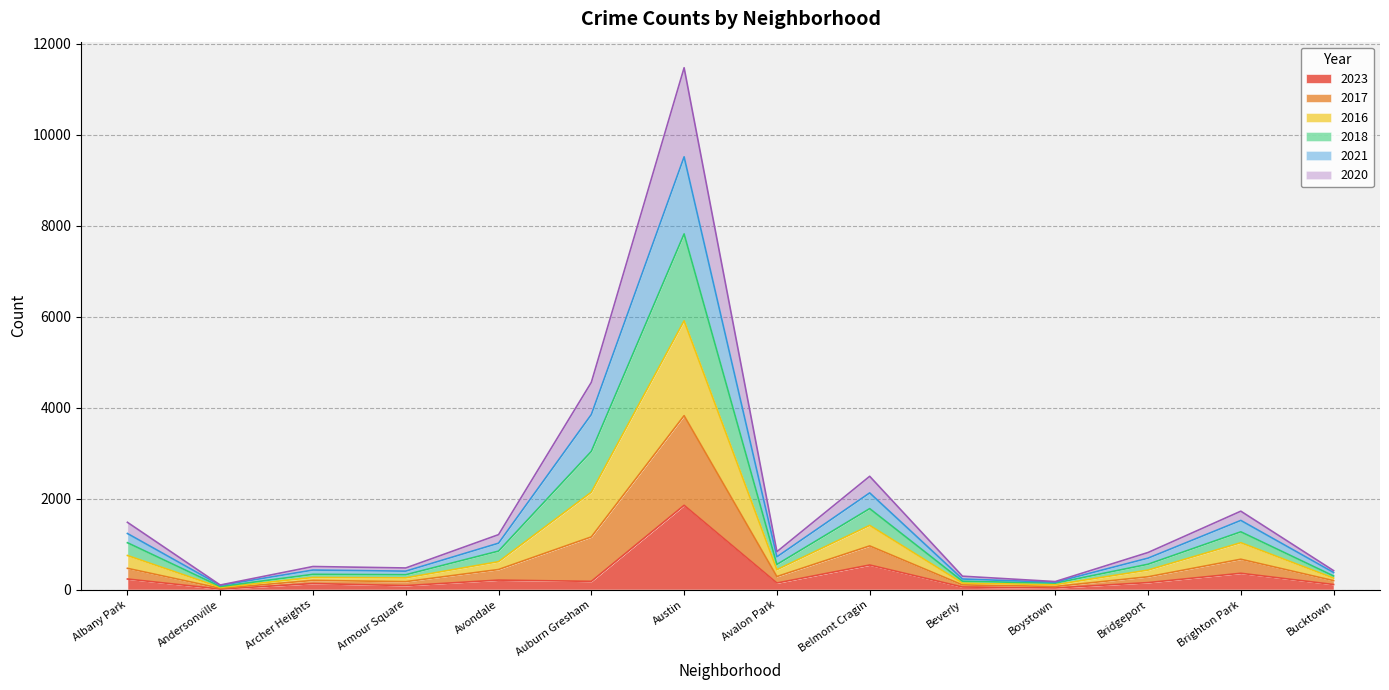

True or false: 2018 and 2021 intersect in this chart.

False